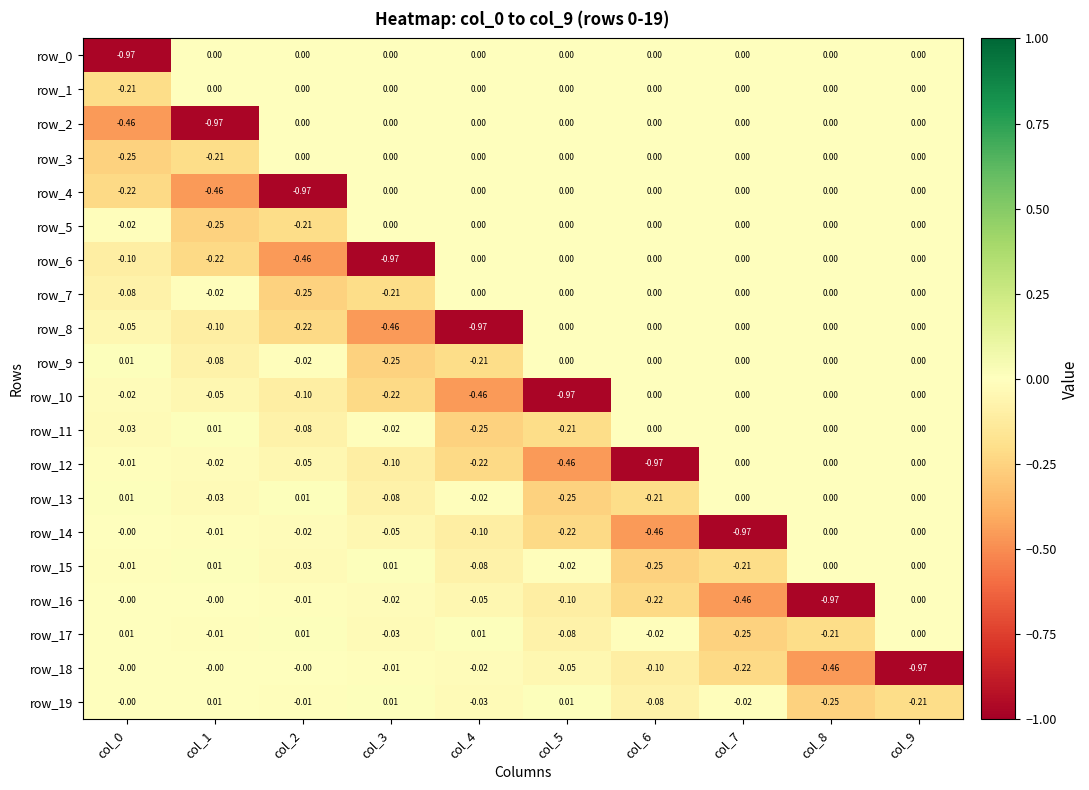

How many categories are shown in the chart?

10